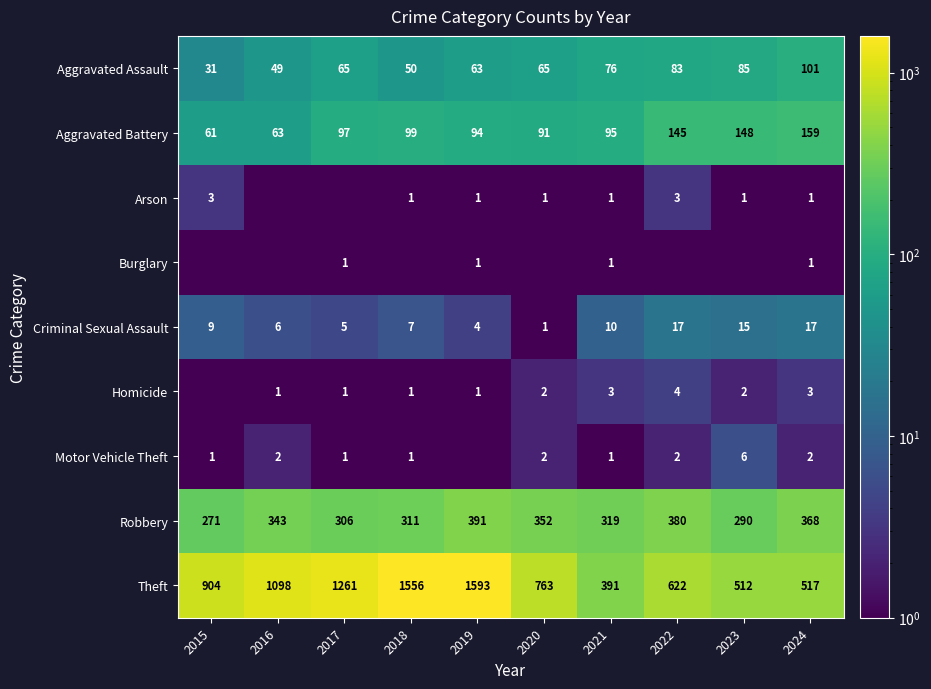

Is it true that Robbery equals 311.0 at 2018?

True